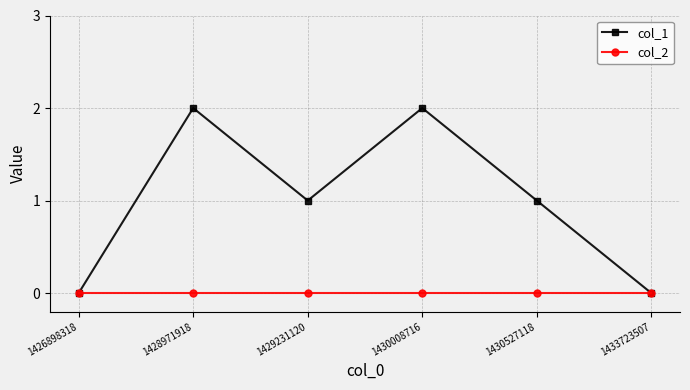

Which series has the largest total across all categories?

col_1